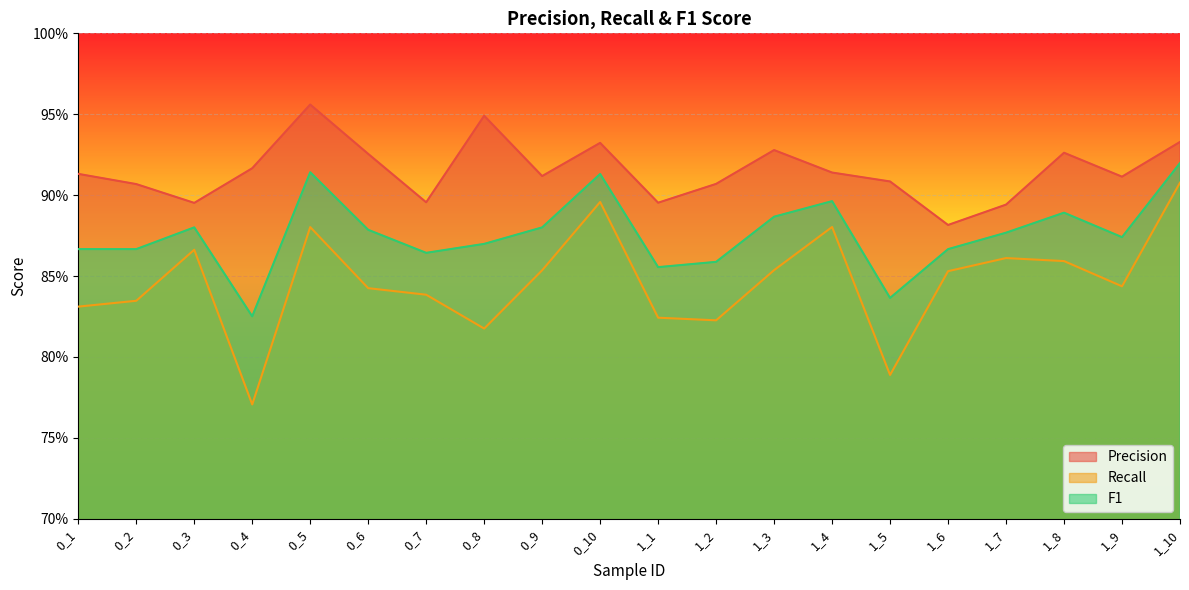

The Recall series shows 0.8 at 1_1. True or false?

True